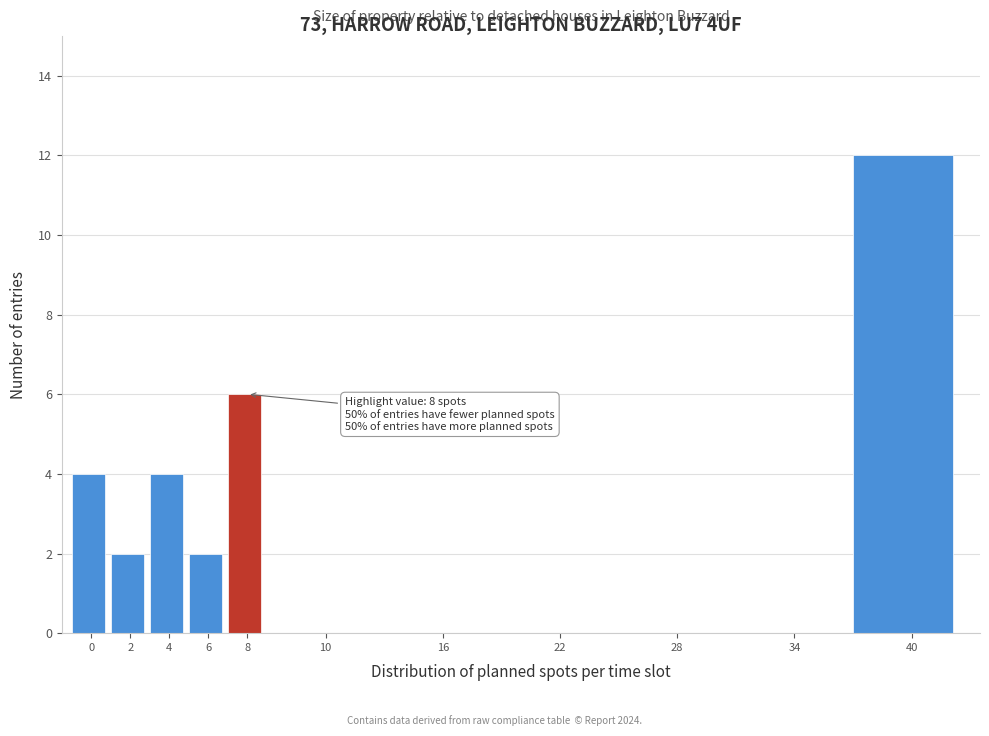

Reading left to right, extract all data points from this chart.

0=4	2=2	4=4	6=2	8=6	10=0	16=0	22=0	28=0	34=0	40=12